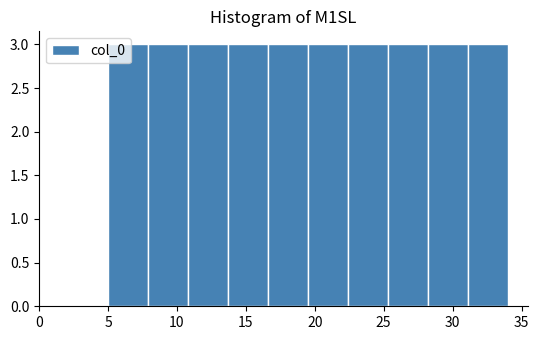

Reading left to right, list every bar in this chart as the range it spans on the x-axis followed by its height. Neither the bar edges nor the heights are printed on the chart, so give them approximately, as read against the axes.

5.0 to 7.9: 3
7.9 to 10.8: 3
10.8 to 13.7: 3
13.7 to 16.6: 3
16.6 to 19.5: 3
19.5 to 22.4: 3
22.4 to 25.3: 3
25.3 to 28.2: 3
28.2 to 31.1: 3
31.1 to 34.0: 3